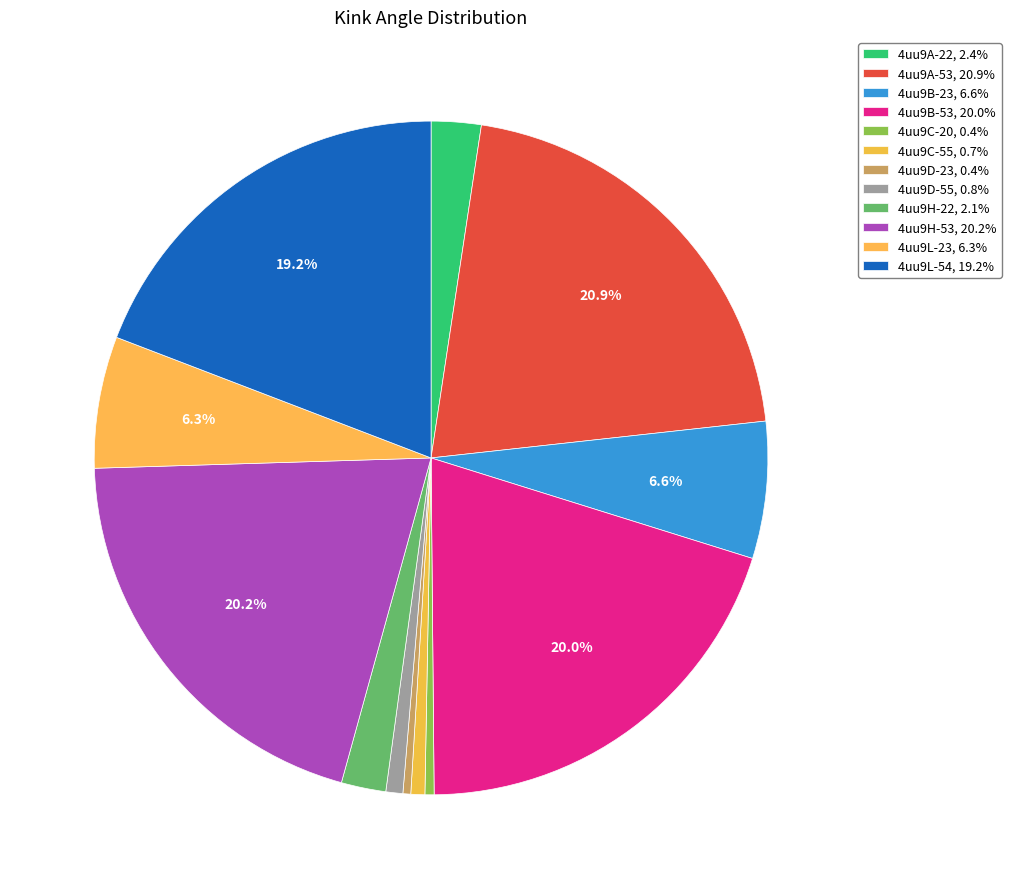

To the nearest percent, what percentage of the pie is 4uu9B-53?

20%